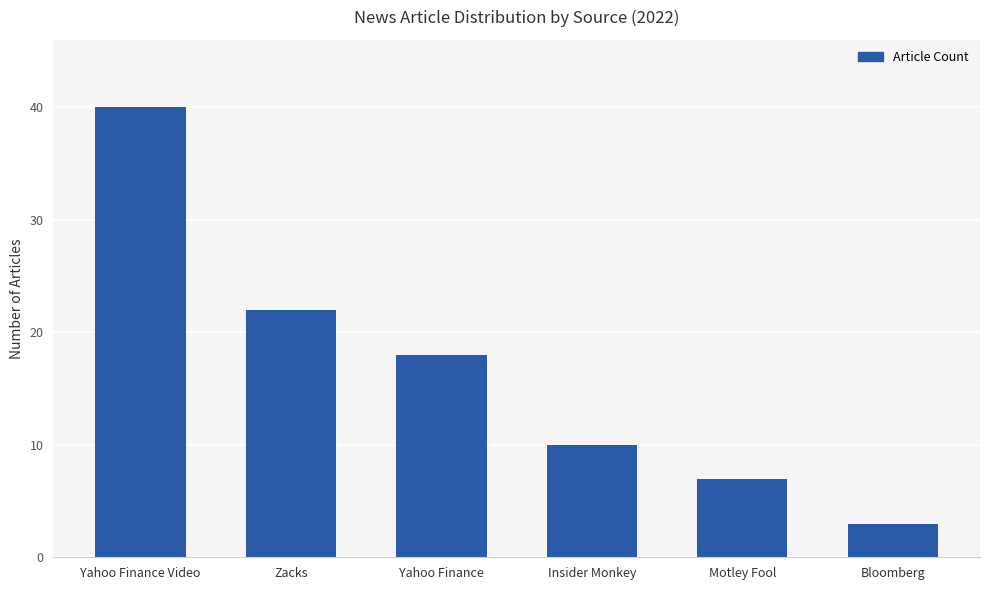

Between Bloomberg and Motley Fool, which is larger?

Motley Fool